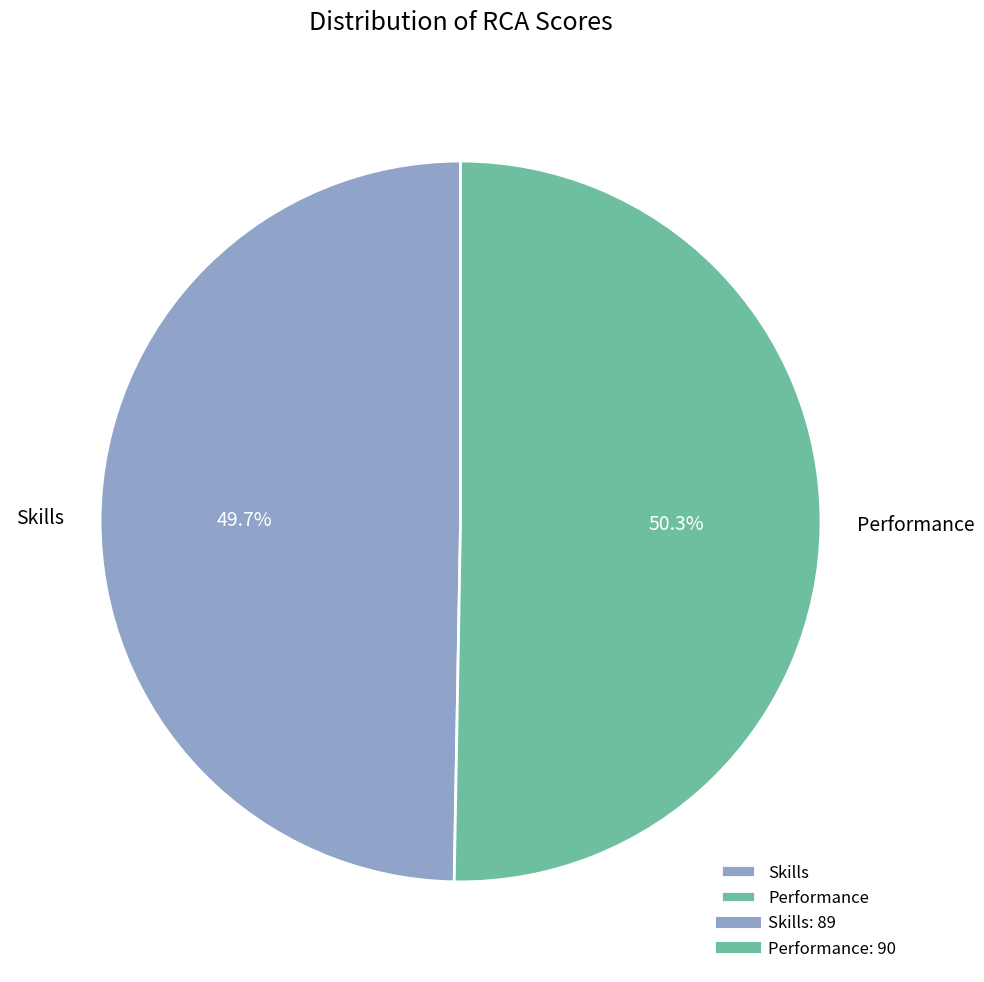

How many slices are in this pie chart?

2